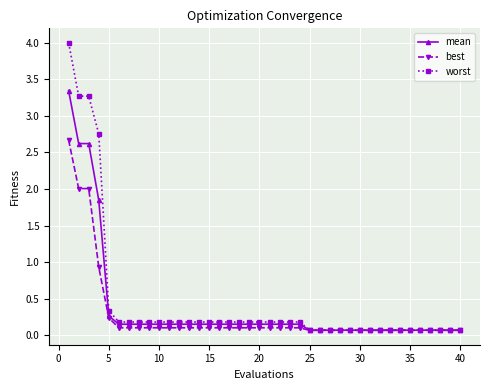

Which series has the largest total across all categories?

worst